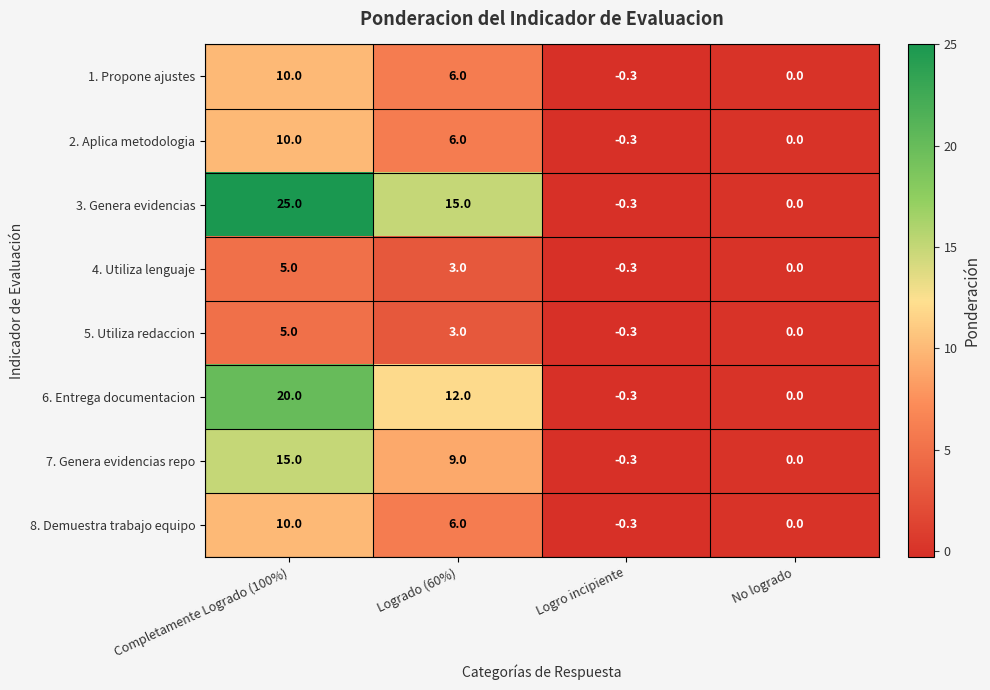

Which series has the widest spread of values?

3. Genera evidencias